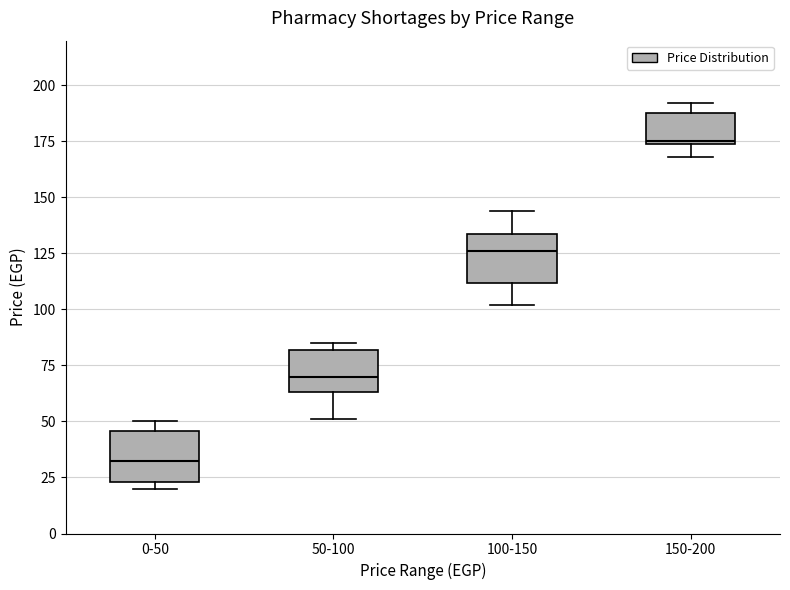

Reading left to right, transcribe this box plot: for each box, give where its median line is, the range the box spans, and where its two whiskers end, as read against the y-axis. The values are not printed on the chart, so give them approximately, as read against the axis.

0-50: median 35, box 25 to 45, whiskers 20 to 50
50-100: median 70, box 65 to 80, whiskers 50 to 85
100-150: median 125, box 110 to 135, whiskers 100 to 145
150-200: median 175, box 175 to 190, whiskers 170 to 190 (just above the box's upper edge)